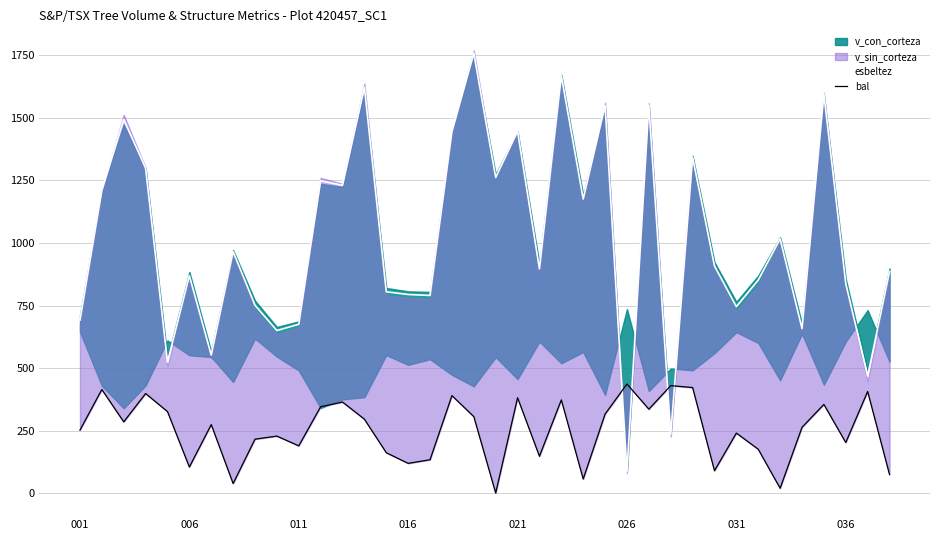

What is the maximum value for esbeltez?

1758.9